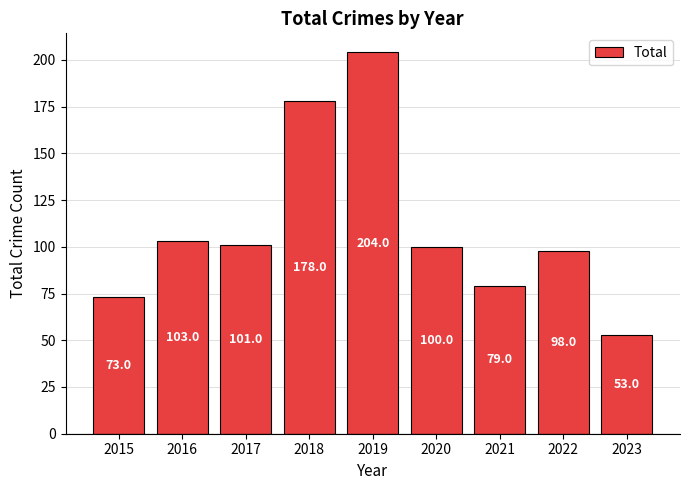

How many series are shown in this chart?

1